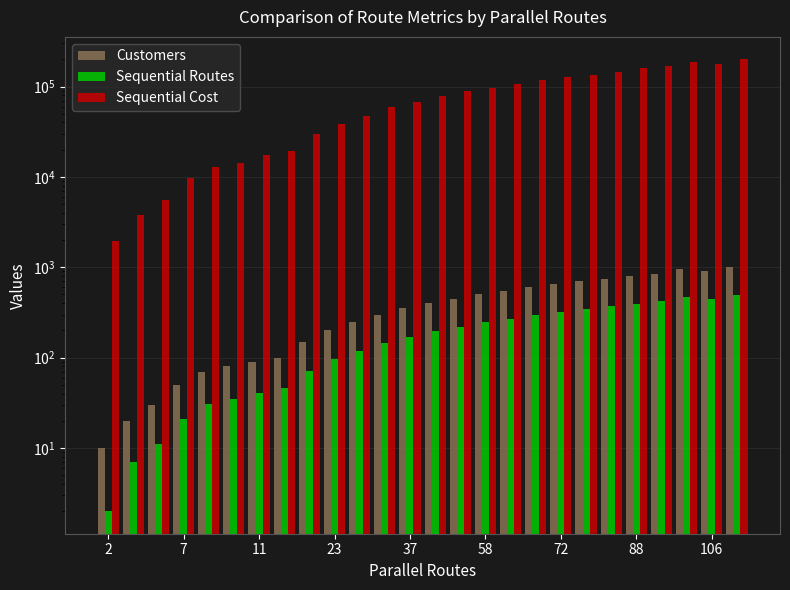

Which label corresponds to the smallest value in the chart?

2